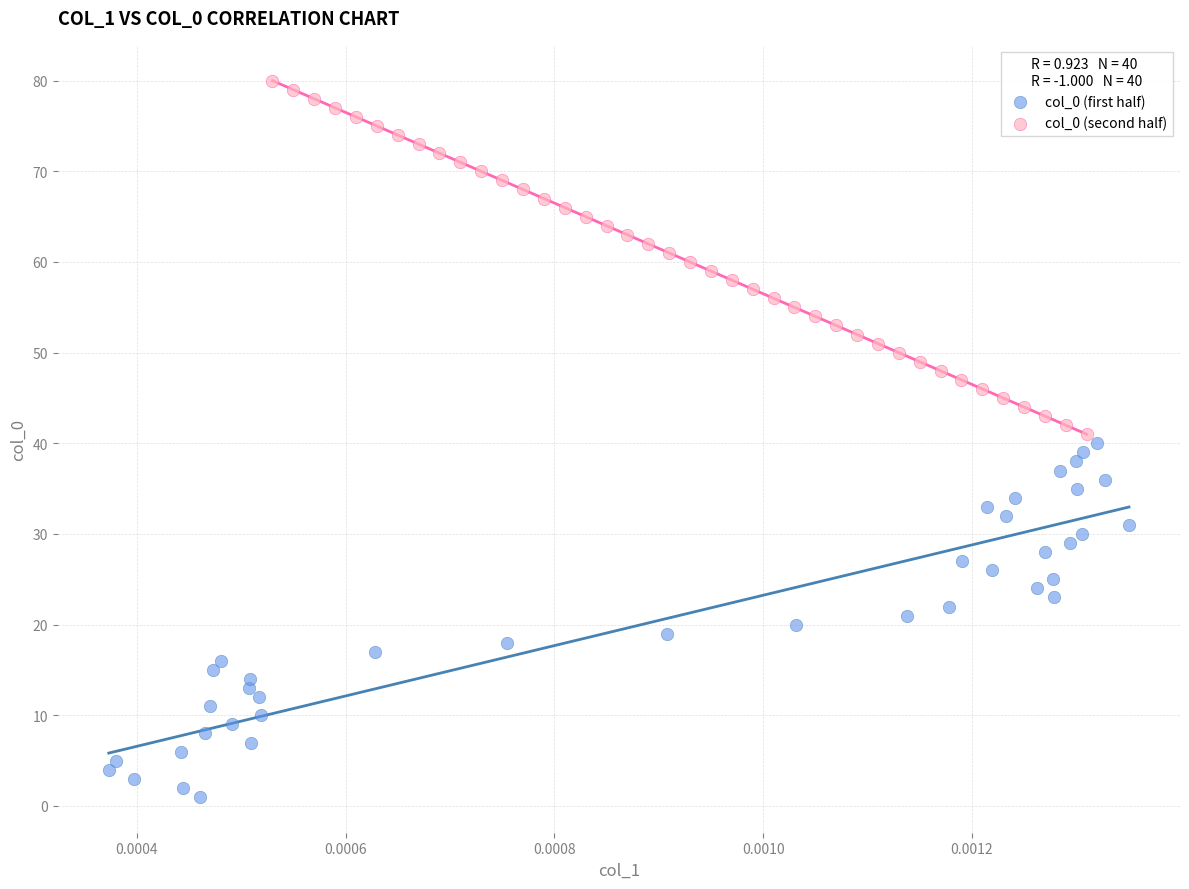

Which series reaches the minimum Y coordinate?

col_0 (first half)